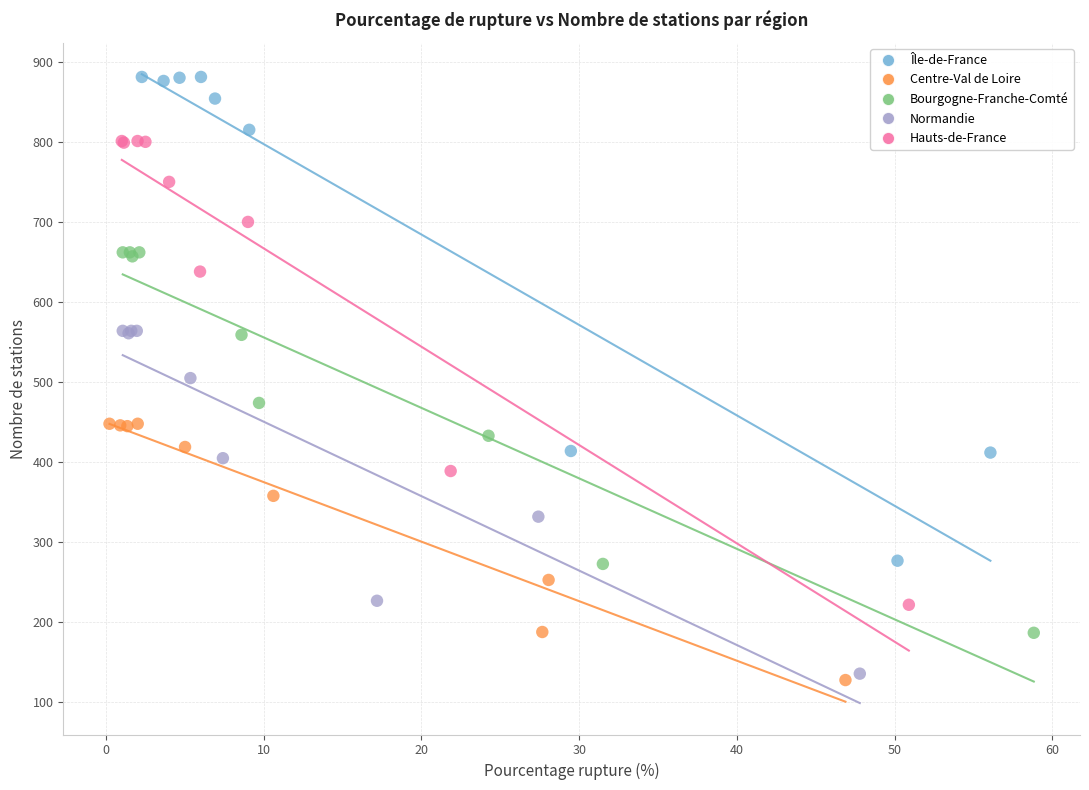

Which series contains the lowest Y value?

Centre-Val de Loire